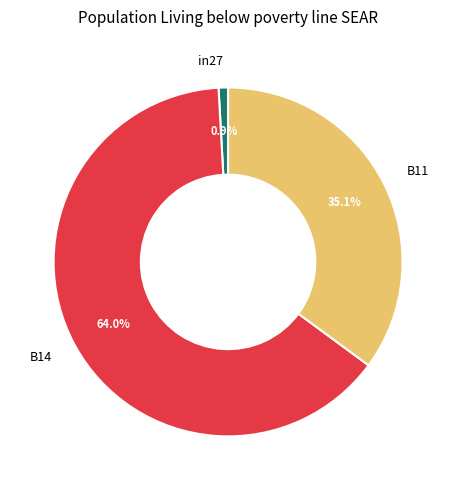

Which slice is the largest?

B14